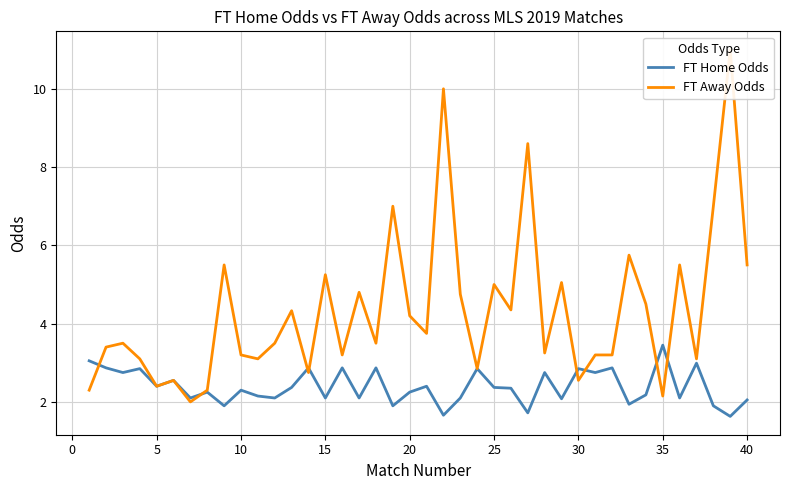

What is the lowest value of the FT Home Odds series?

1.6